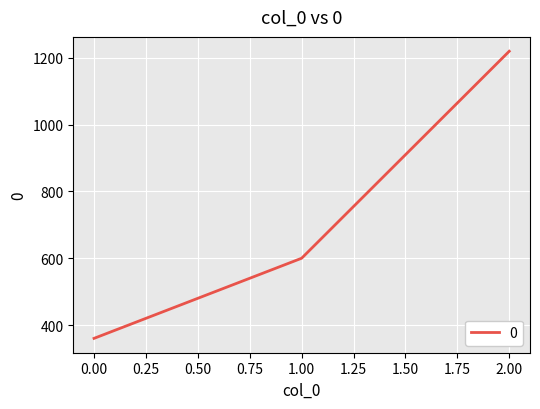

List the labels in order of value, largest first.

2.00, 1.00, 0.00